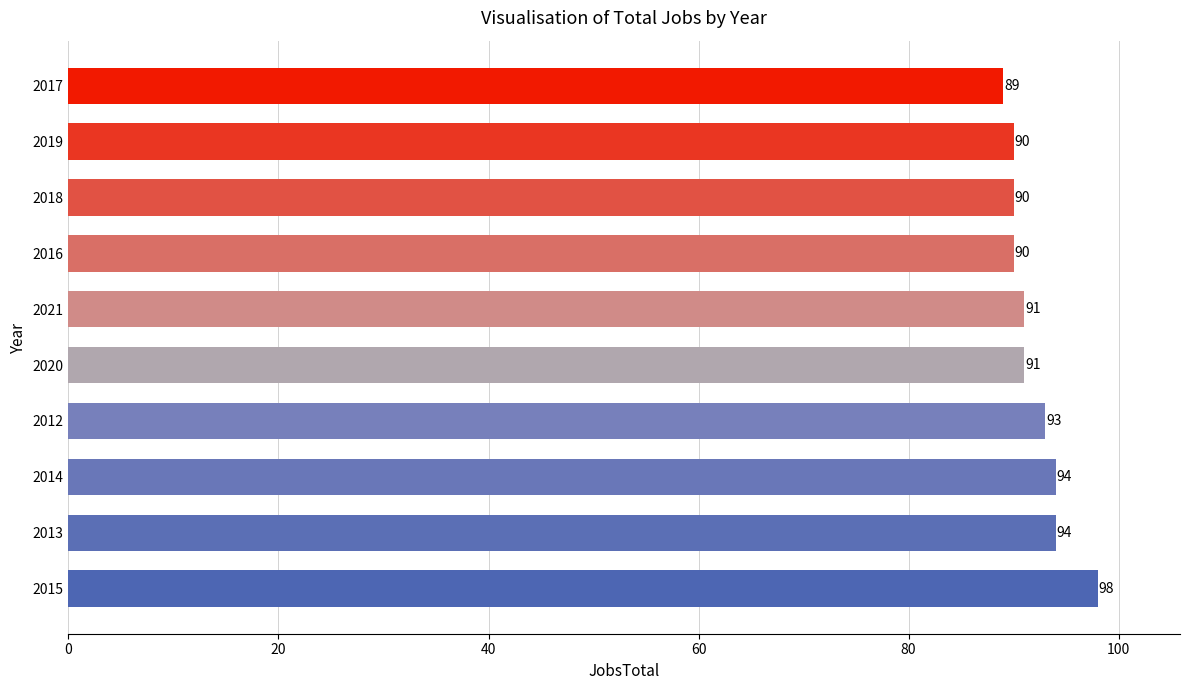

What is the sum of the values at 2013 and 2016?

184